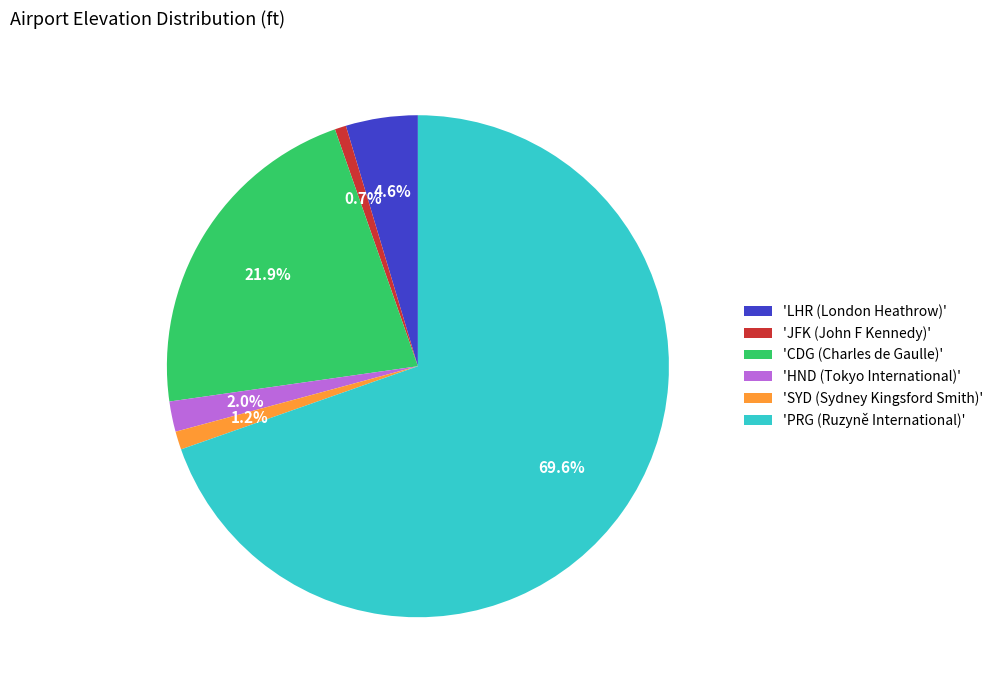

What is the ratio of the value at 'HND (Tokyo International)' to the value at 'SYD (Sydney Kingsford Smith)'?

1.7